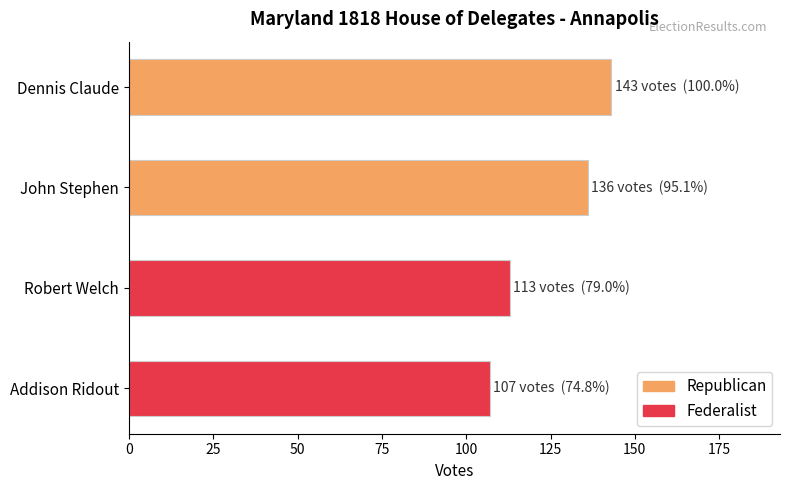

What is the label of the 3rd bar from the bottom?

John Stephen